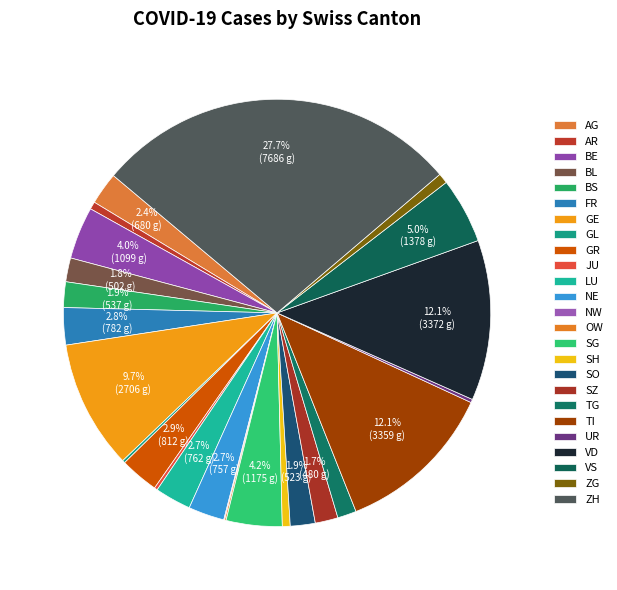

Is SH the majority of the pie?

No